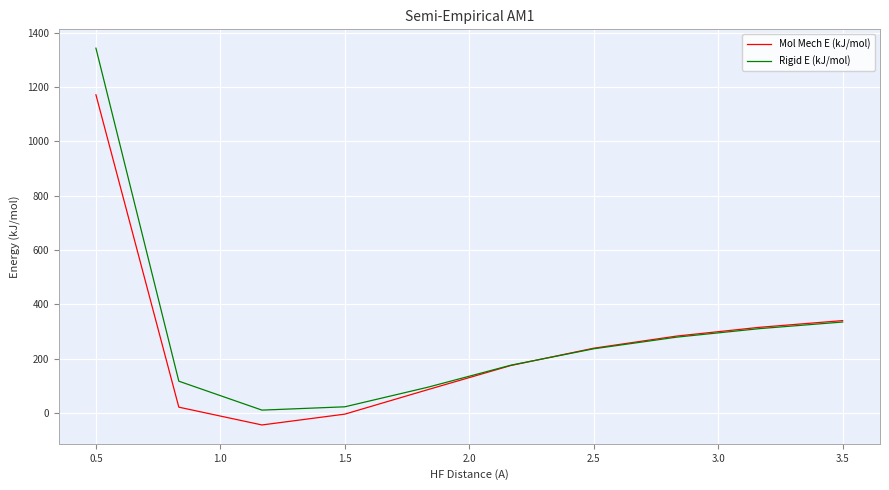

What is the minimum value shown in the chart?

-43.4